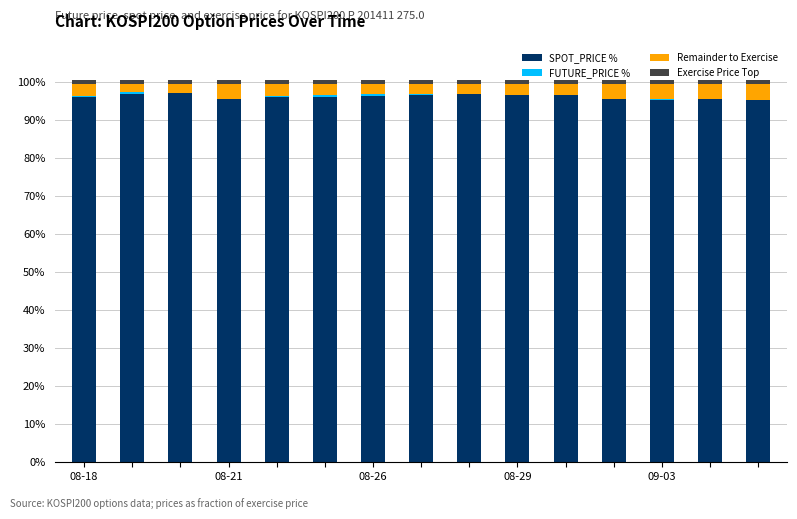

Which series has the largest total across all categories?

SPOT_PRICE %